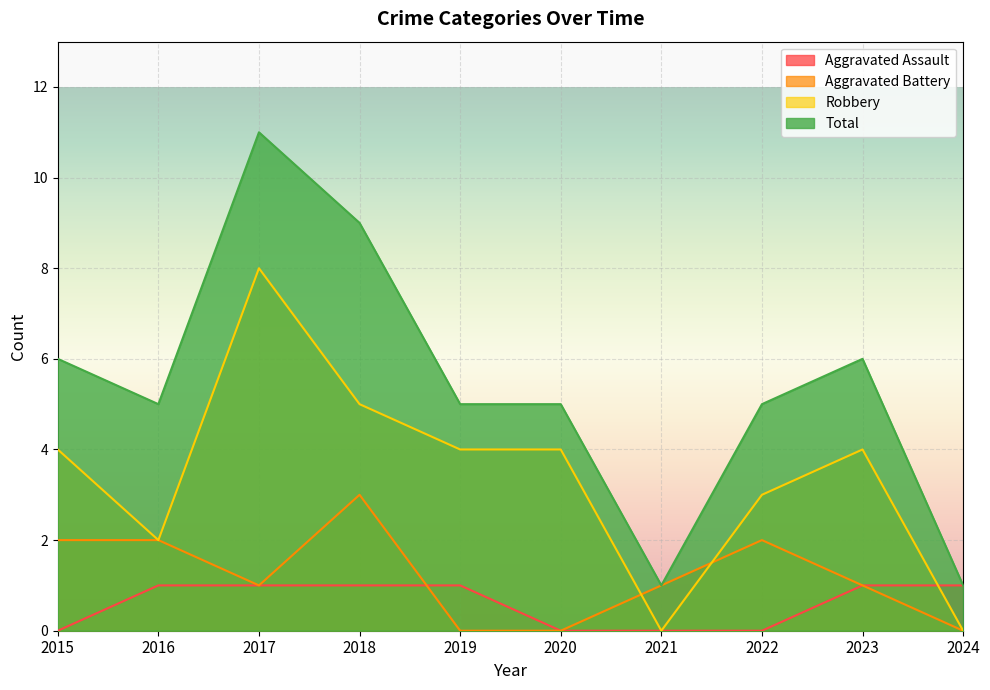

Count the Total values in the range 5 to 6.

6